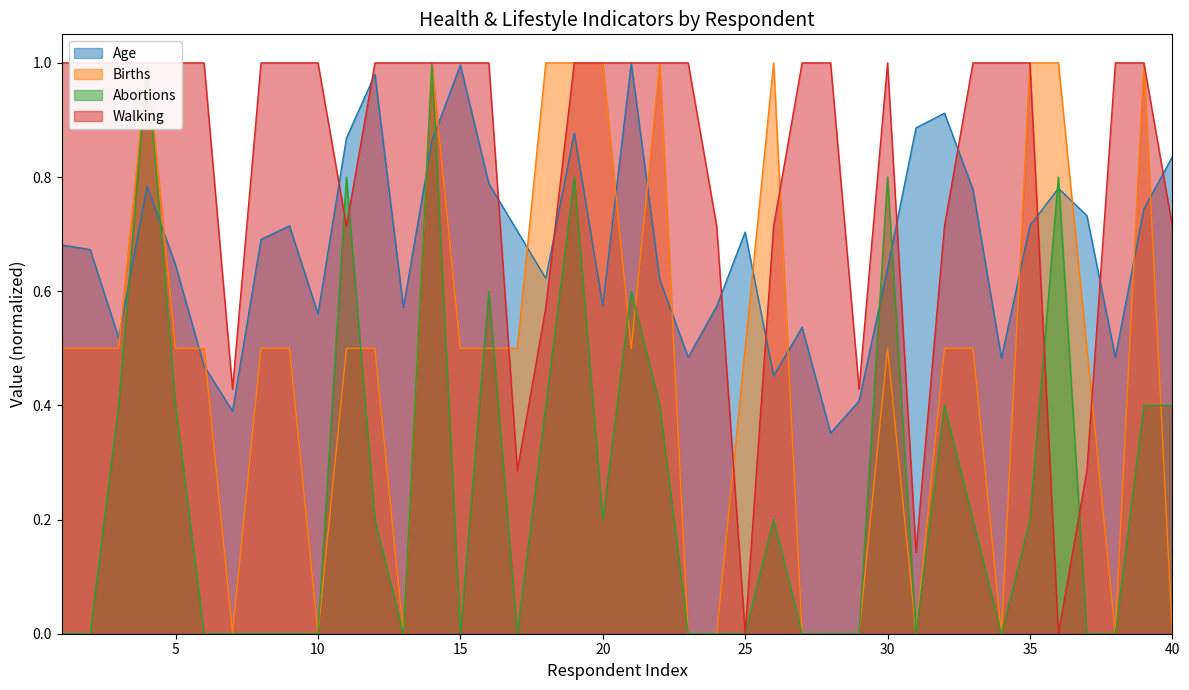

At which category does Age reach its first local peak?

4